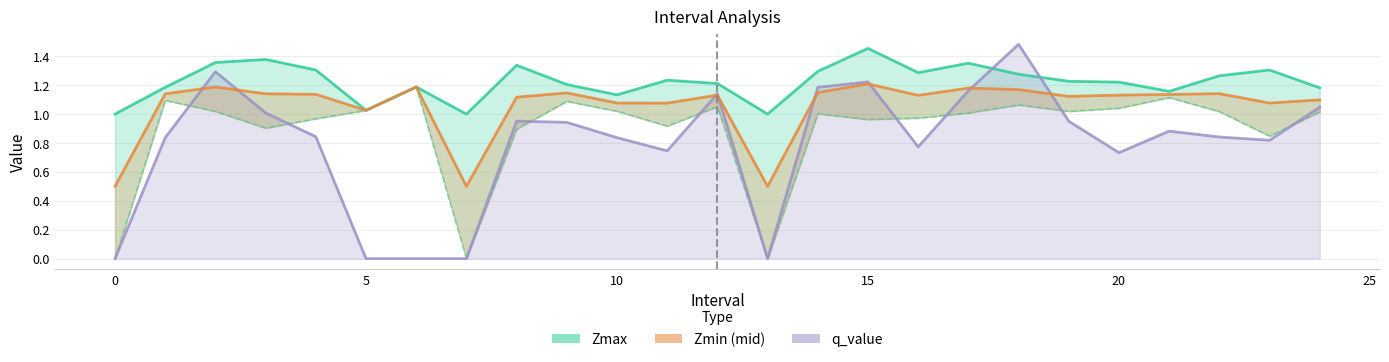

What is the label of the 7th point from the right?

18